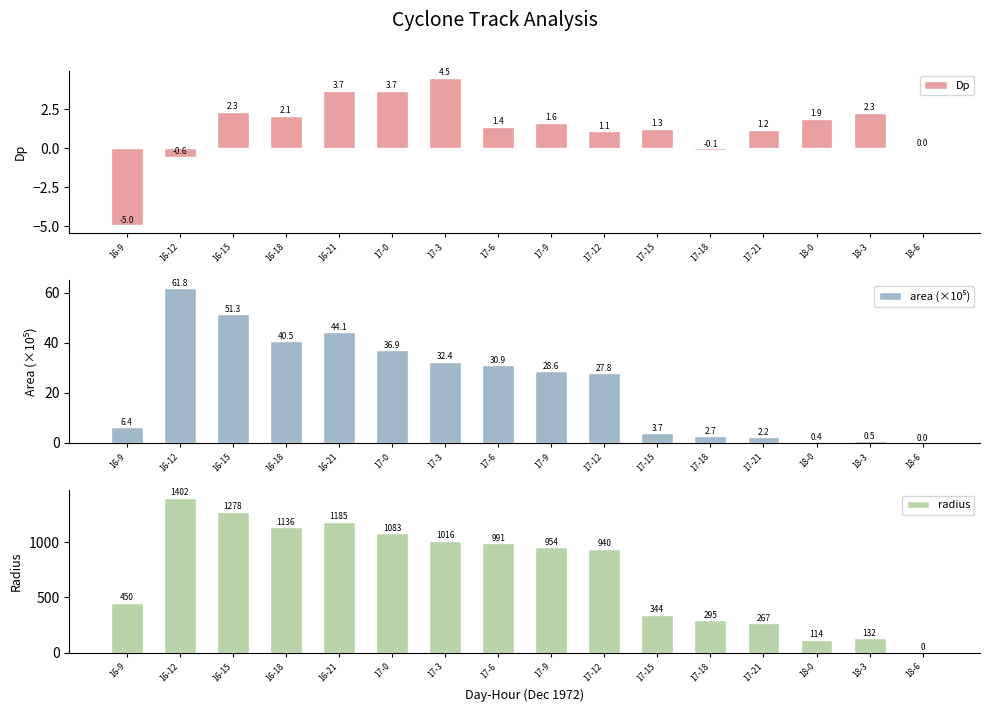

What value does the area (×10⁵) series have at 16-18?

40.5